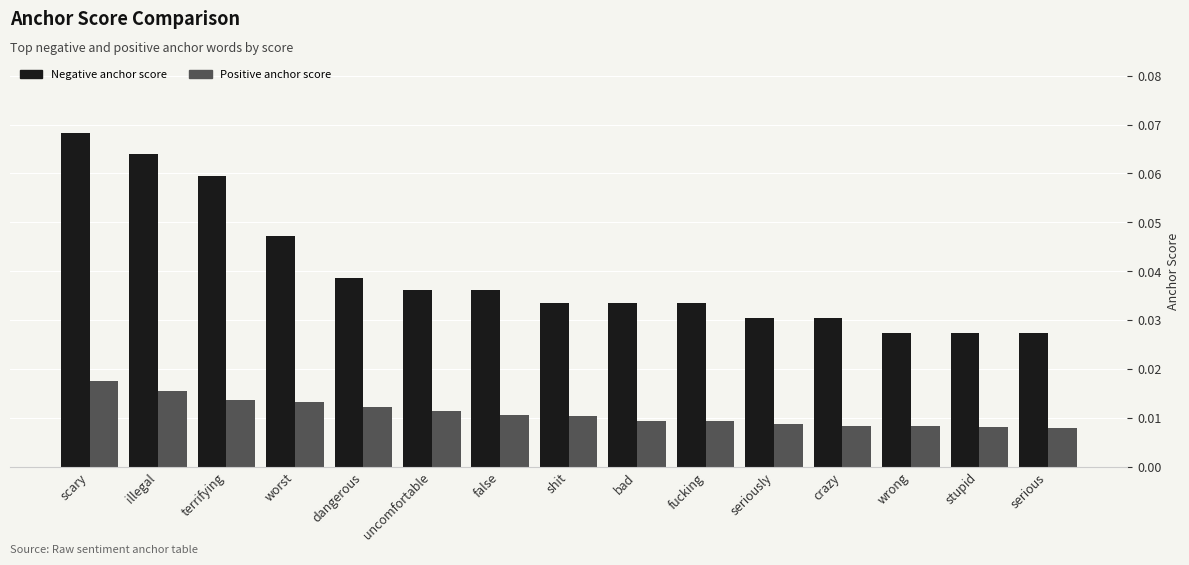

The Negative anchor score series shows 0.0 at terrifying. True or false?

False